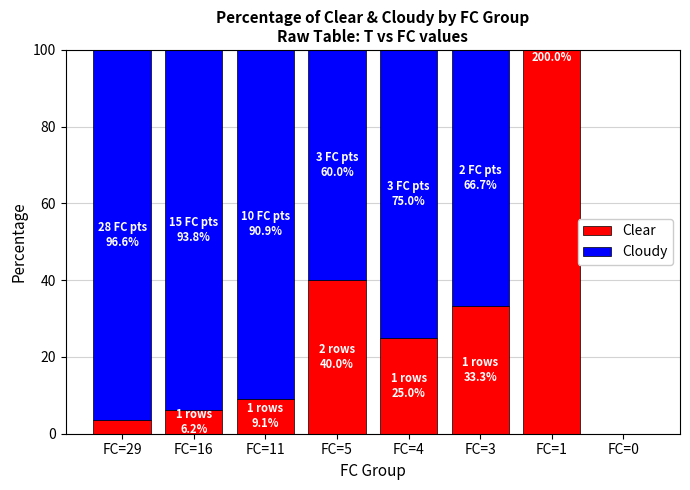

What is the total value across all series at FC=29?

100.0